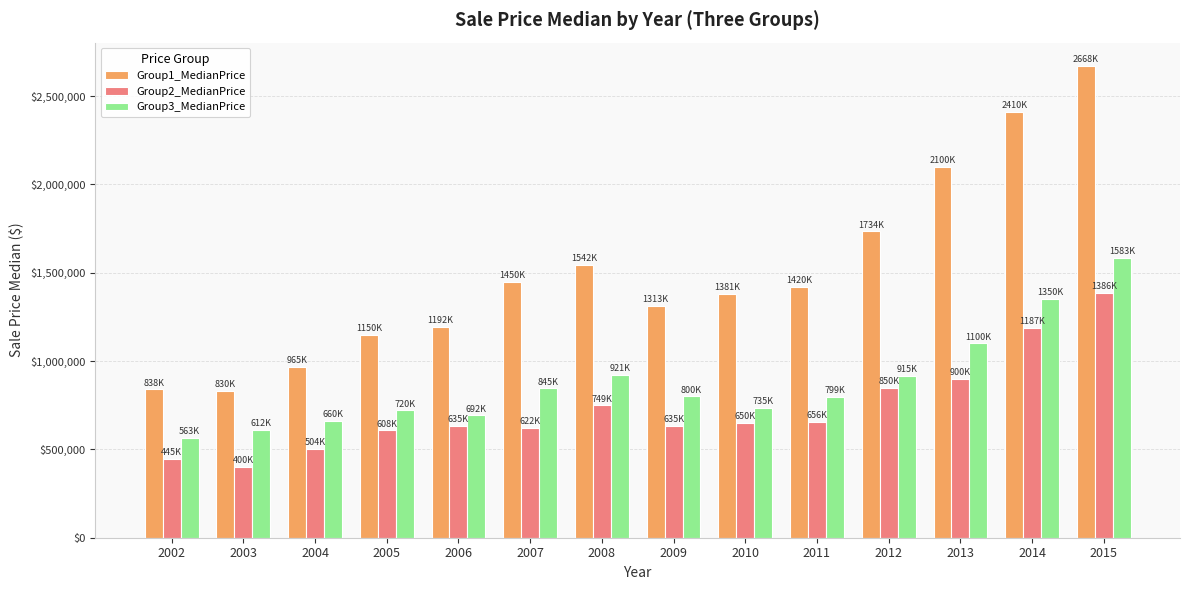

Where is Group1_MedianPrice nearest to the value 1749250?

2012